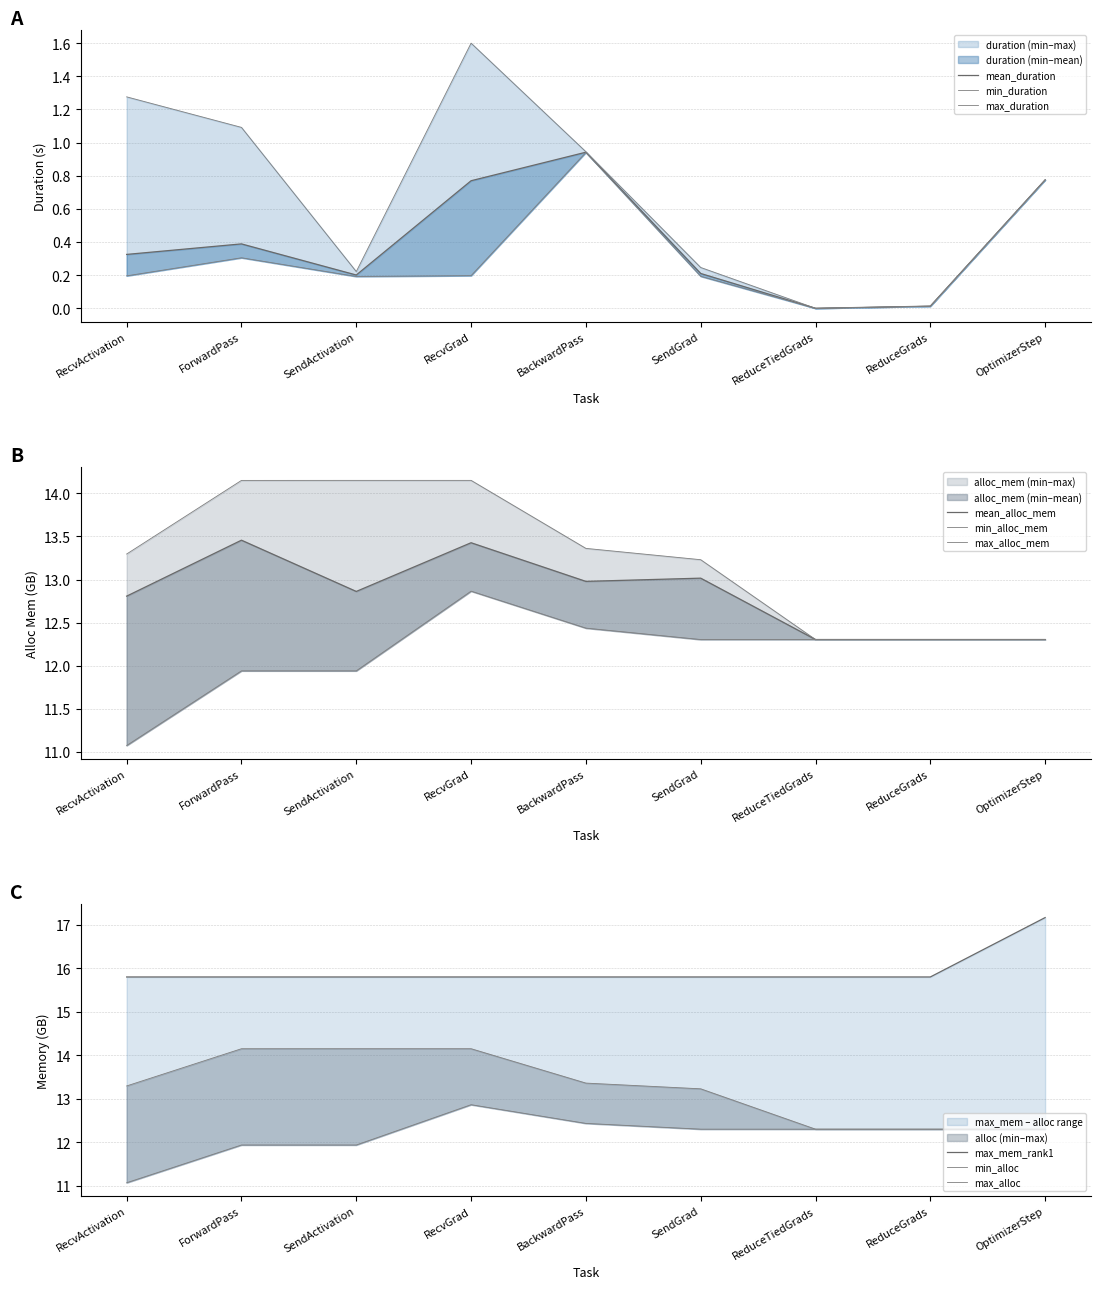

True or false: min_duration and mean_duration cross at least once.

False